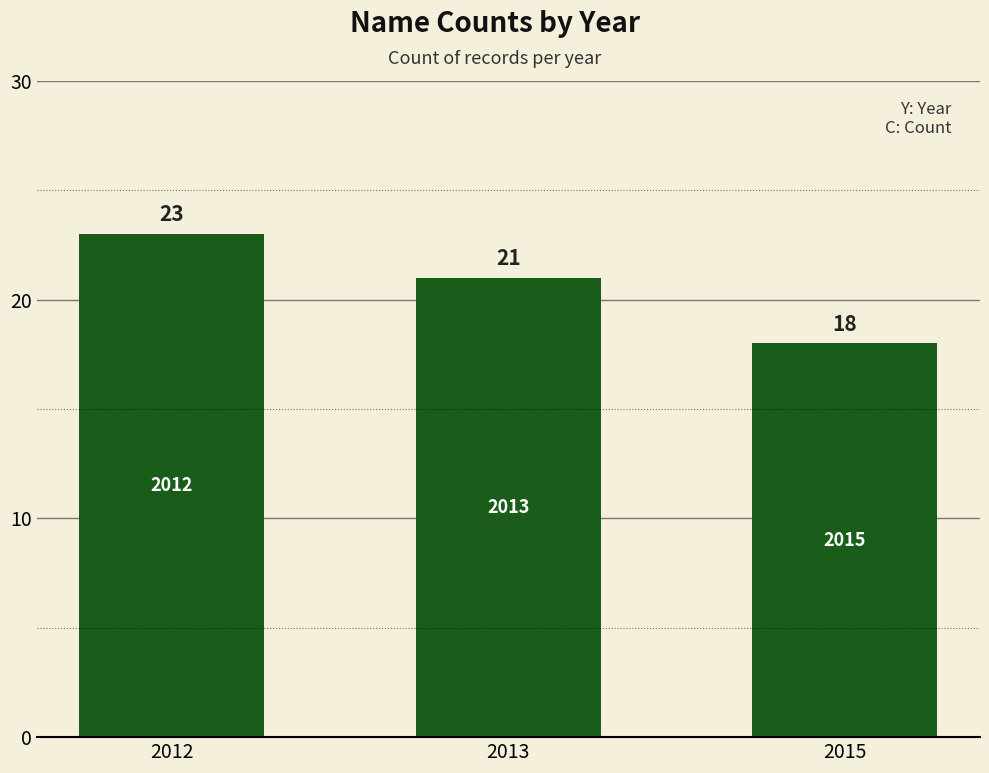

At which category does the chart reach its minimum across all series?

2015